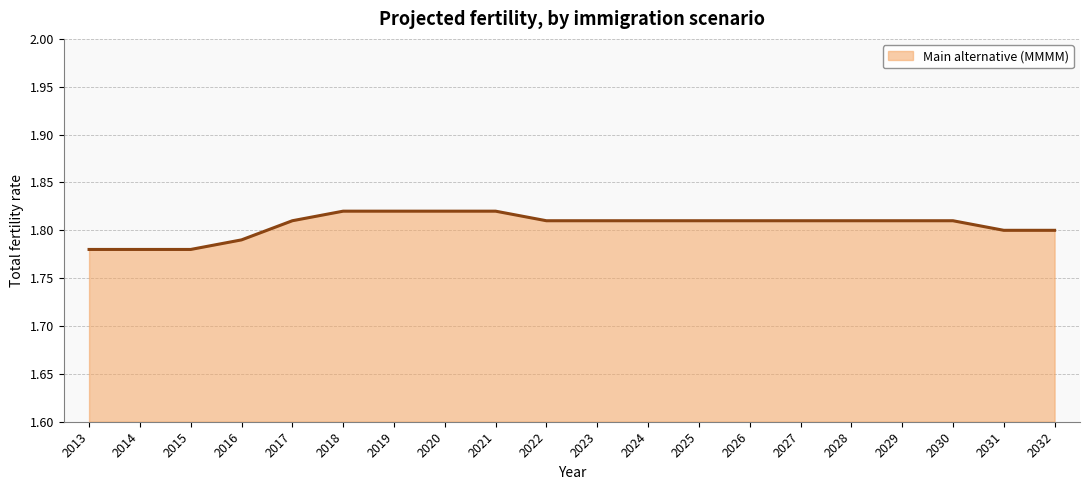

Between 2031 and 2026, which is larger?

2026